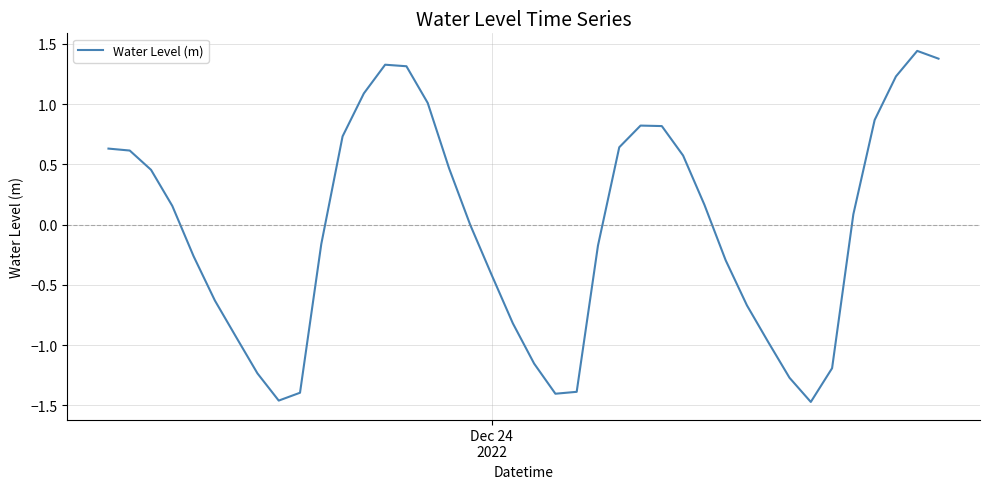

What is the difference between the maximum and minimum values?

2.9